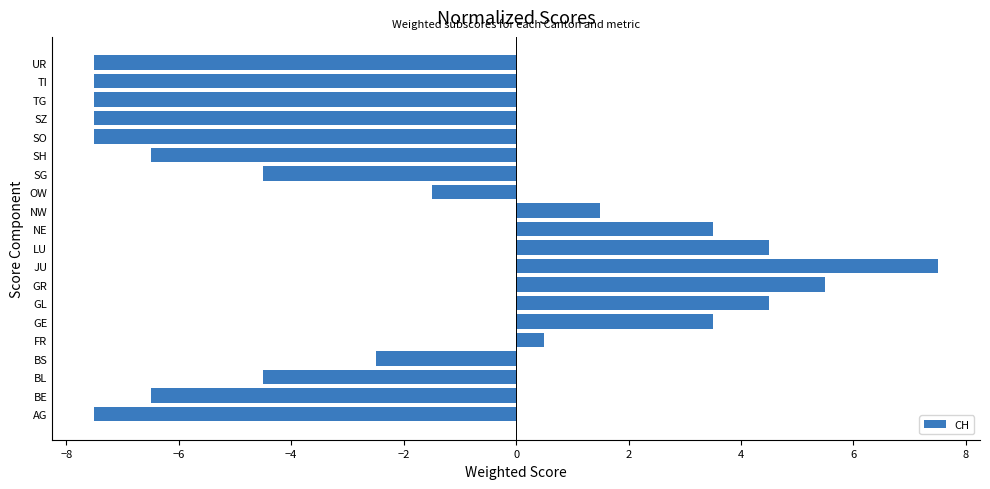

What is the smallest value displayed?

-7.5